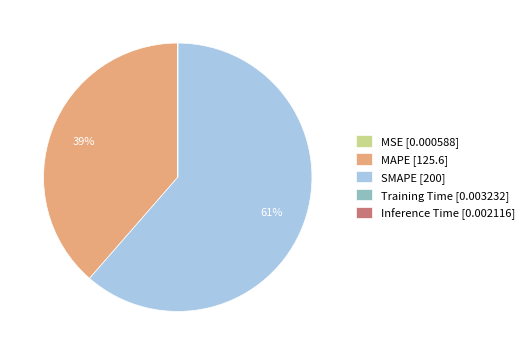

The MAPE [125.6] slice represents 39% of the pie. True or false?

True